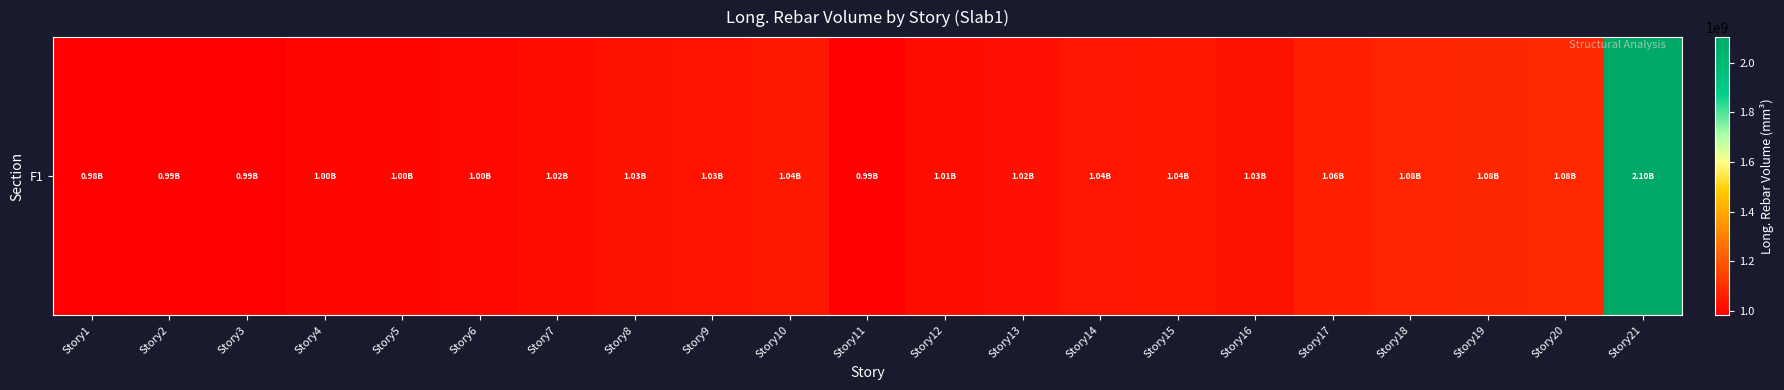

Which has a higher value, Story14 or Story18?

Story18